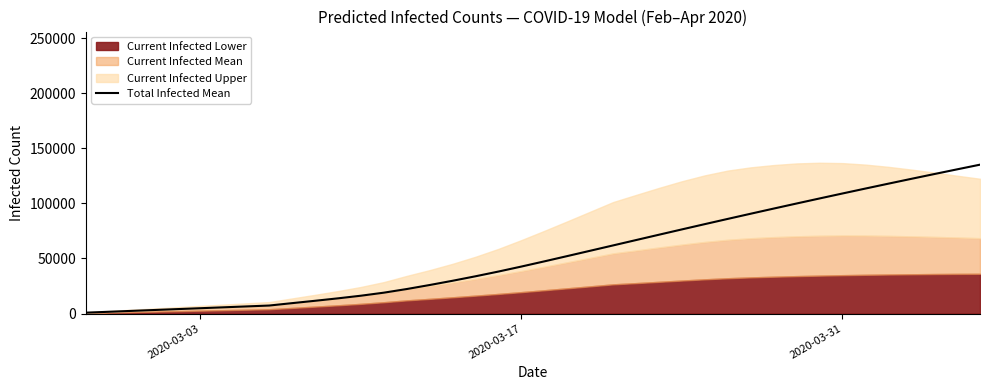

What is the highest value of the Total Infected Mean series?

135148